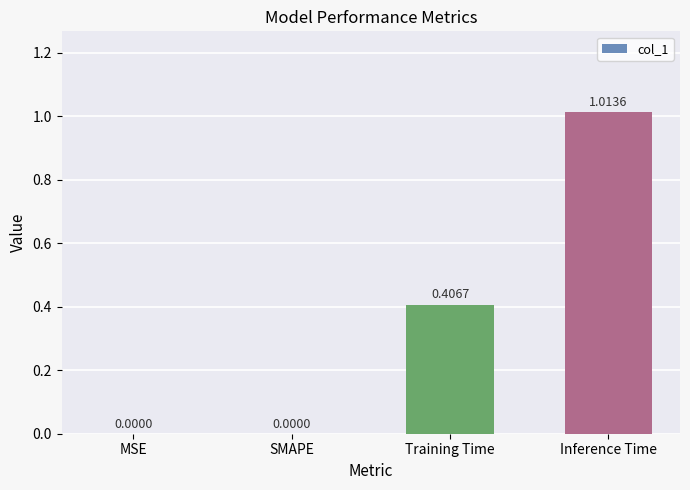

Which category has the highest value across all series?

Inference Time